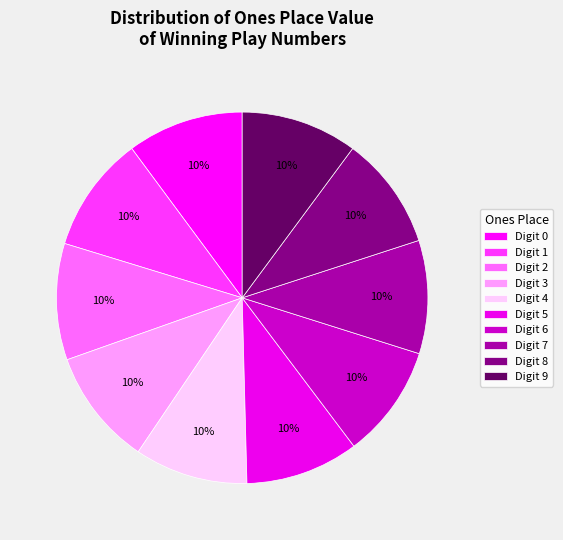

How many slices are in this pie chart?

10